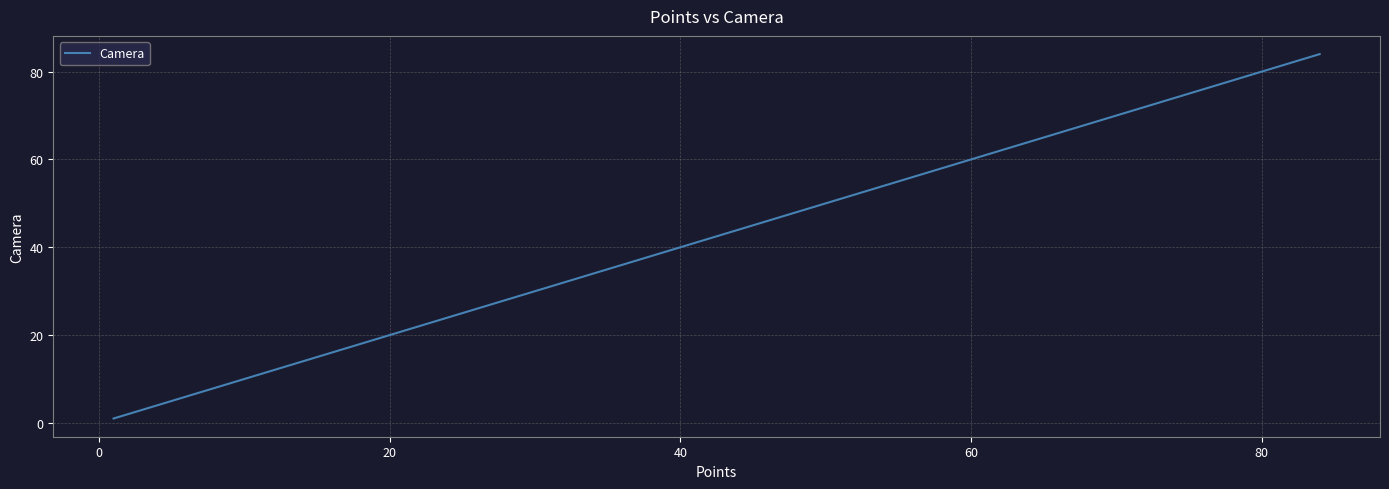

What is the greatest value displayed?

84